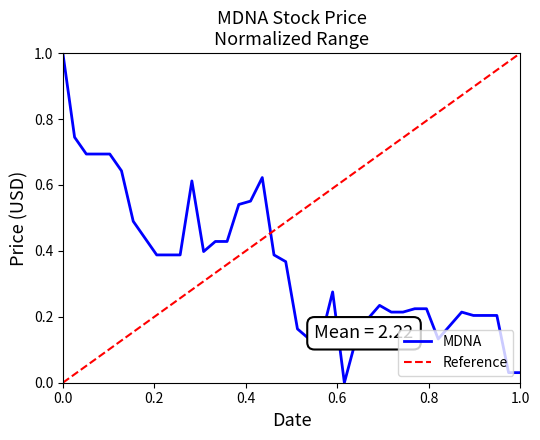

Reading left to right, extract all data points from this chart.

1.0	0.7	0.7	0.7	0.7	0.6	0.5	0.4	0.4	0.4	0.4	0.6	0.4	0.4	0.4	0.5	0.6	0.6	0.4	0.4	0.2	0.1	0.1	0.3	0.0	0.1	0.2	0.2	0.2	0.2	0.2	0.2	0.1	0.2	0.2	0.2	0.2	0.2	0.0	0.0